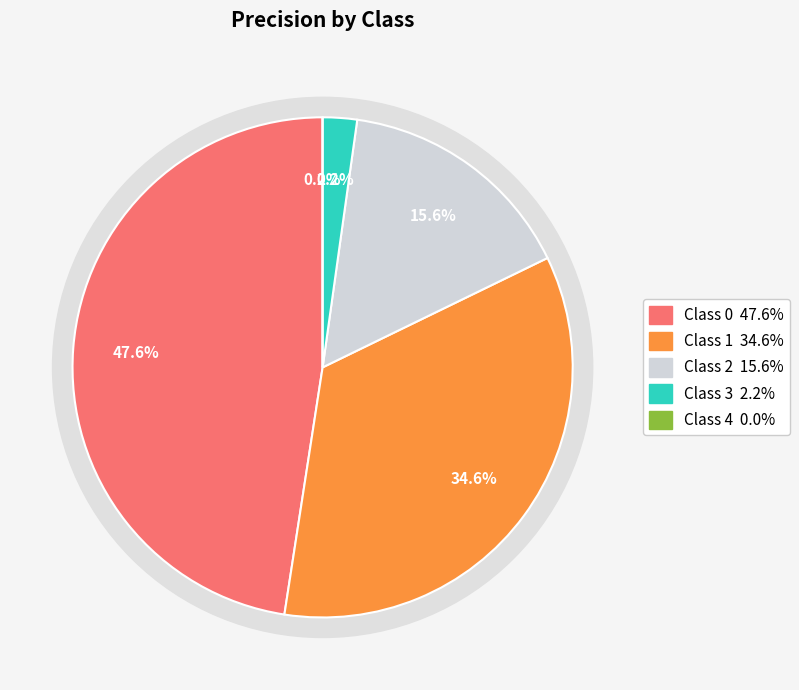

Count the number of slices in the pie.

5